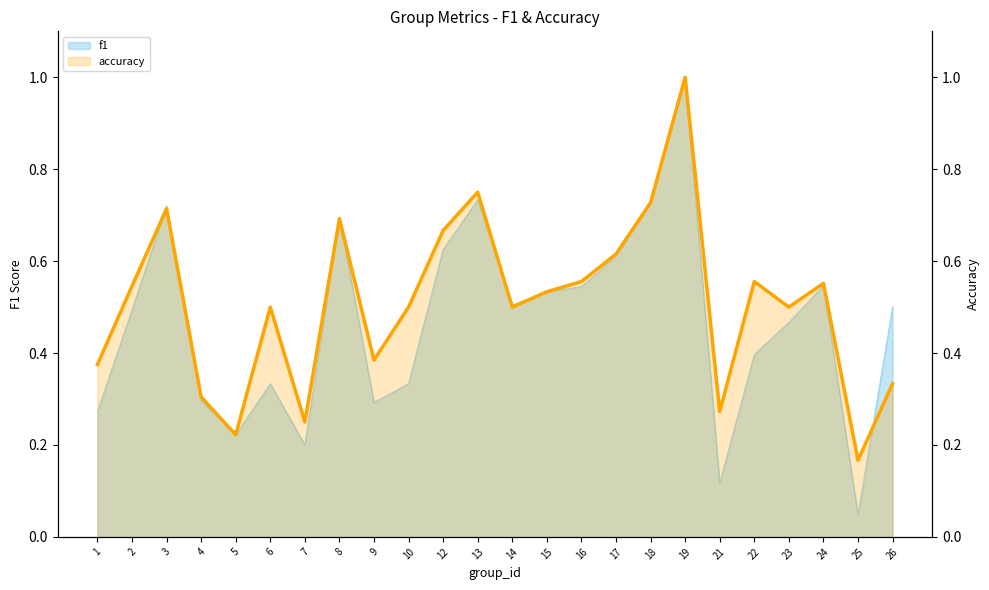

Count the values in the range 0 to 1.

24